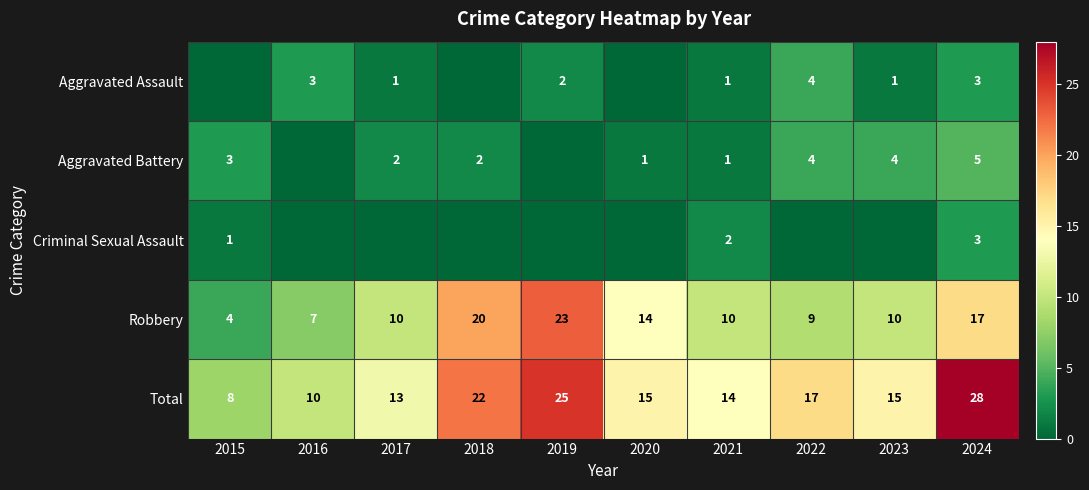

Is it true that Aggravated Battery equals 2 at 2018?

True